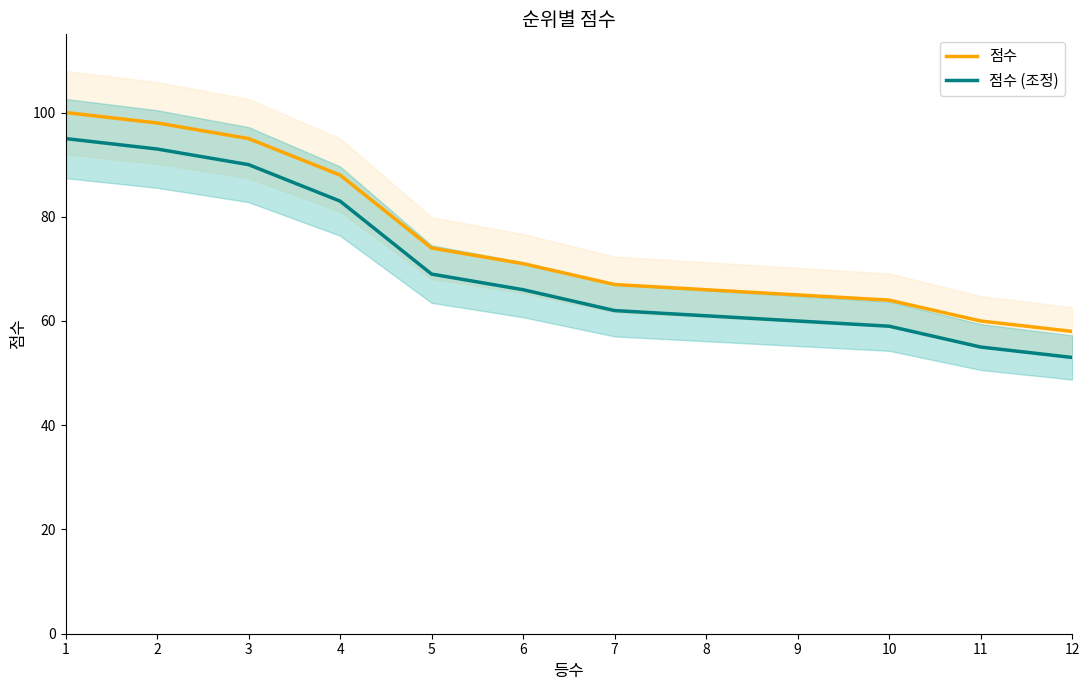

List the series in order of their overall mean, highest first.

점수, 점수 (조정)